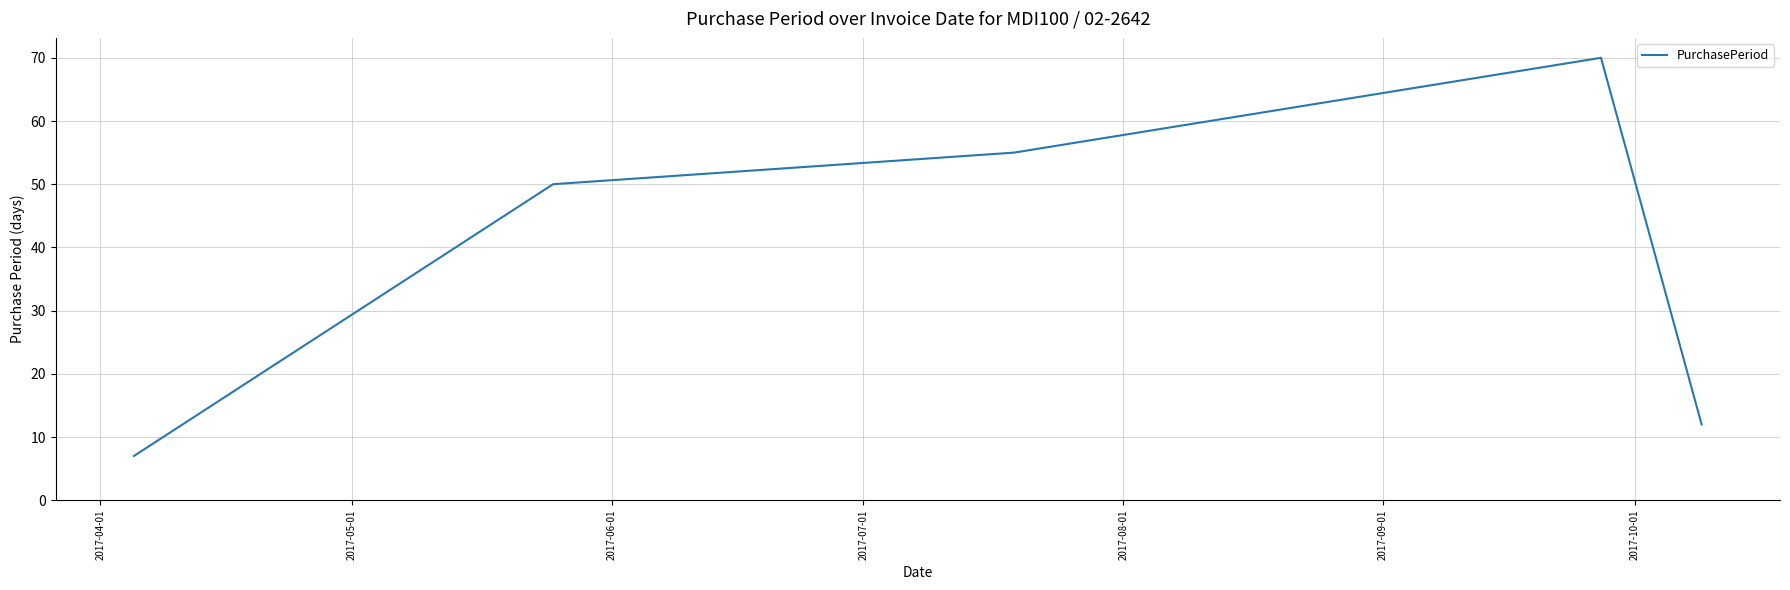

What is the greatest value displayed?

70